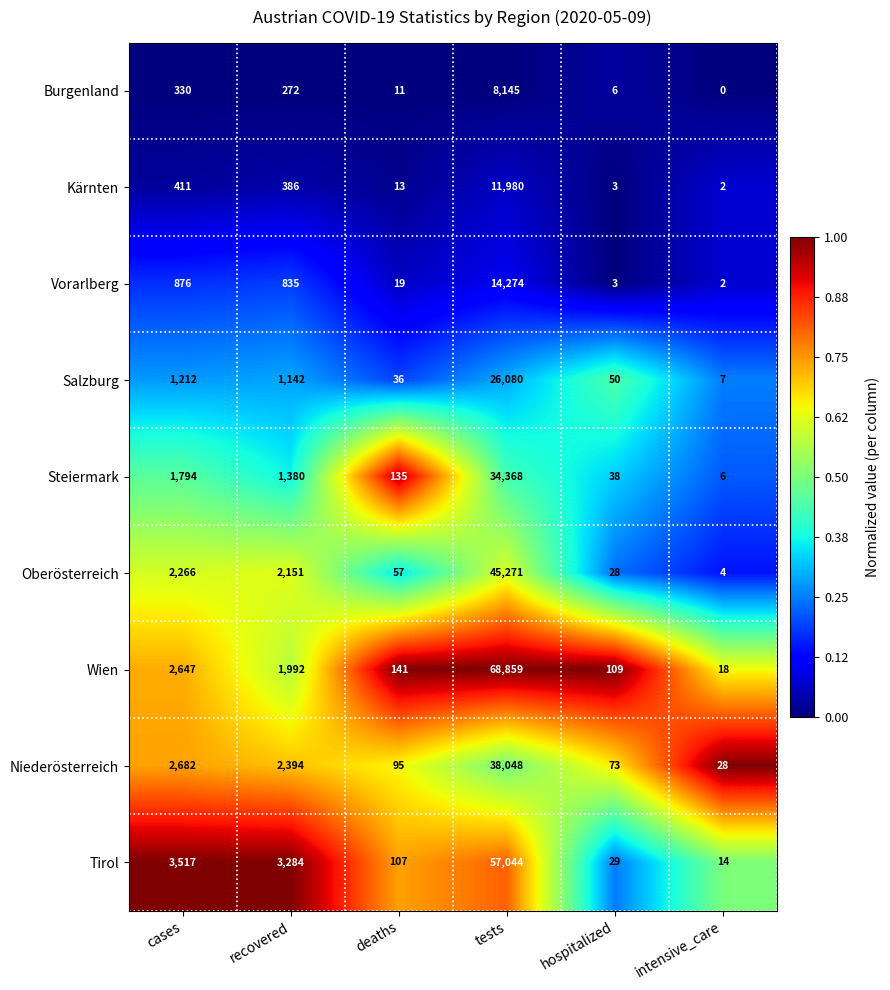

What is the average value of the Vorarlberg series?

2668